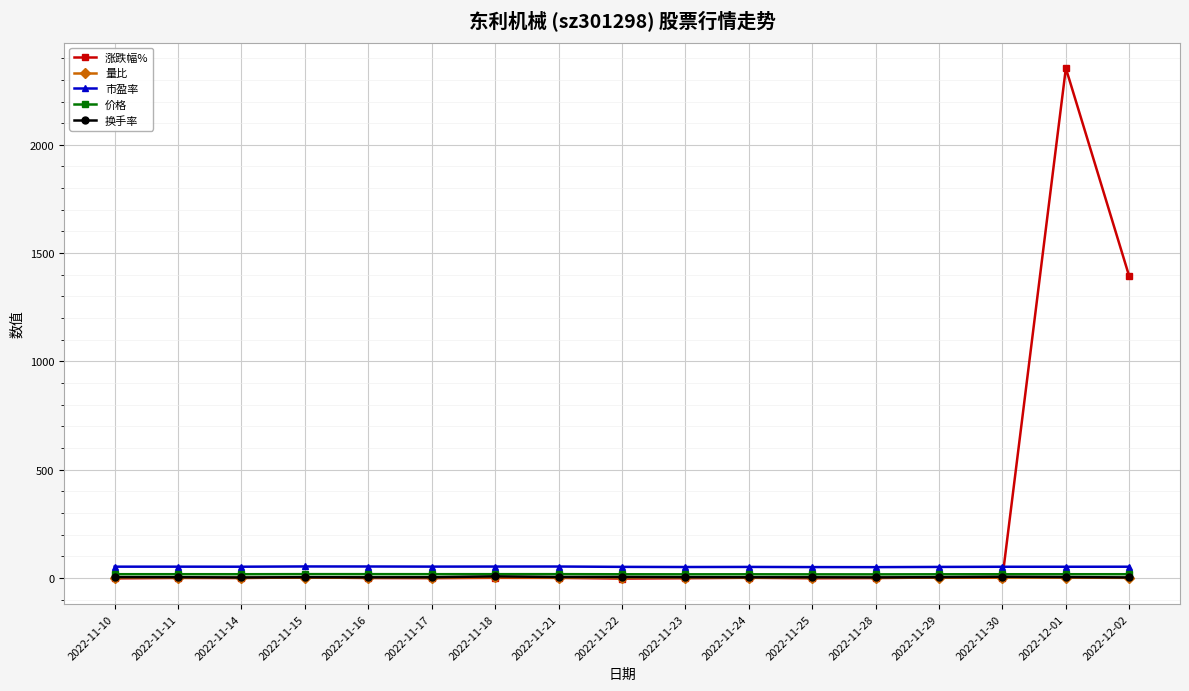

True or false: 涨跌幅% has more than 0 points higher than both neighbors.

True